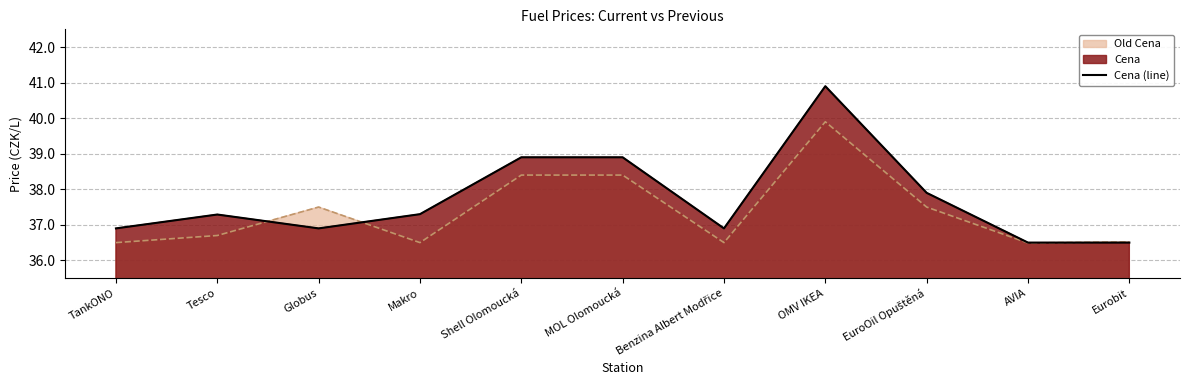

What value does the data have at Globus?

36.9